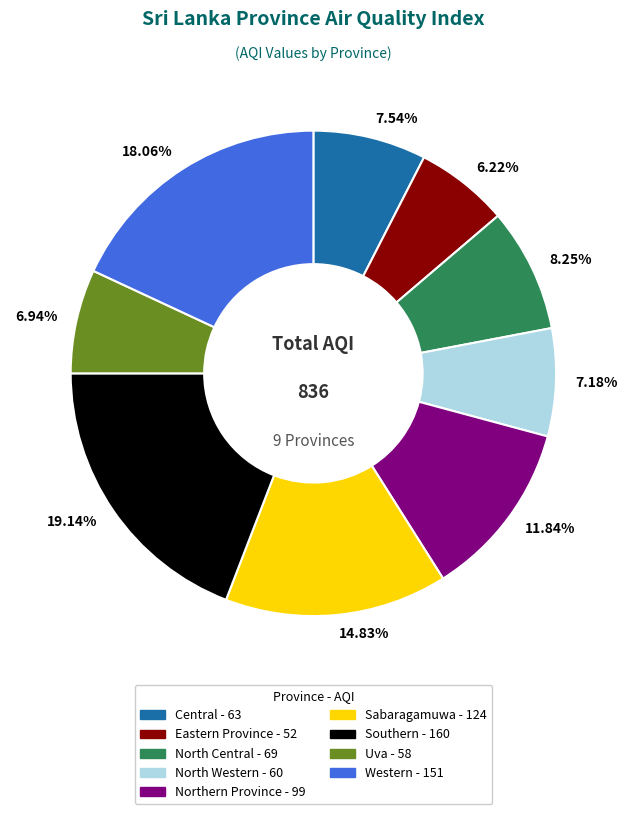

Does any single category account for the majority?

No